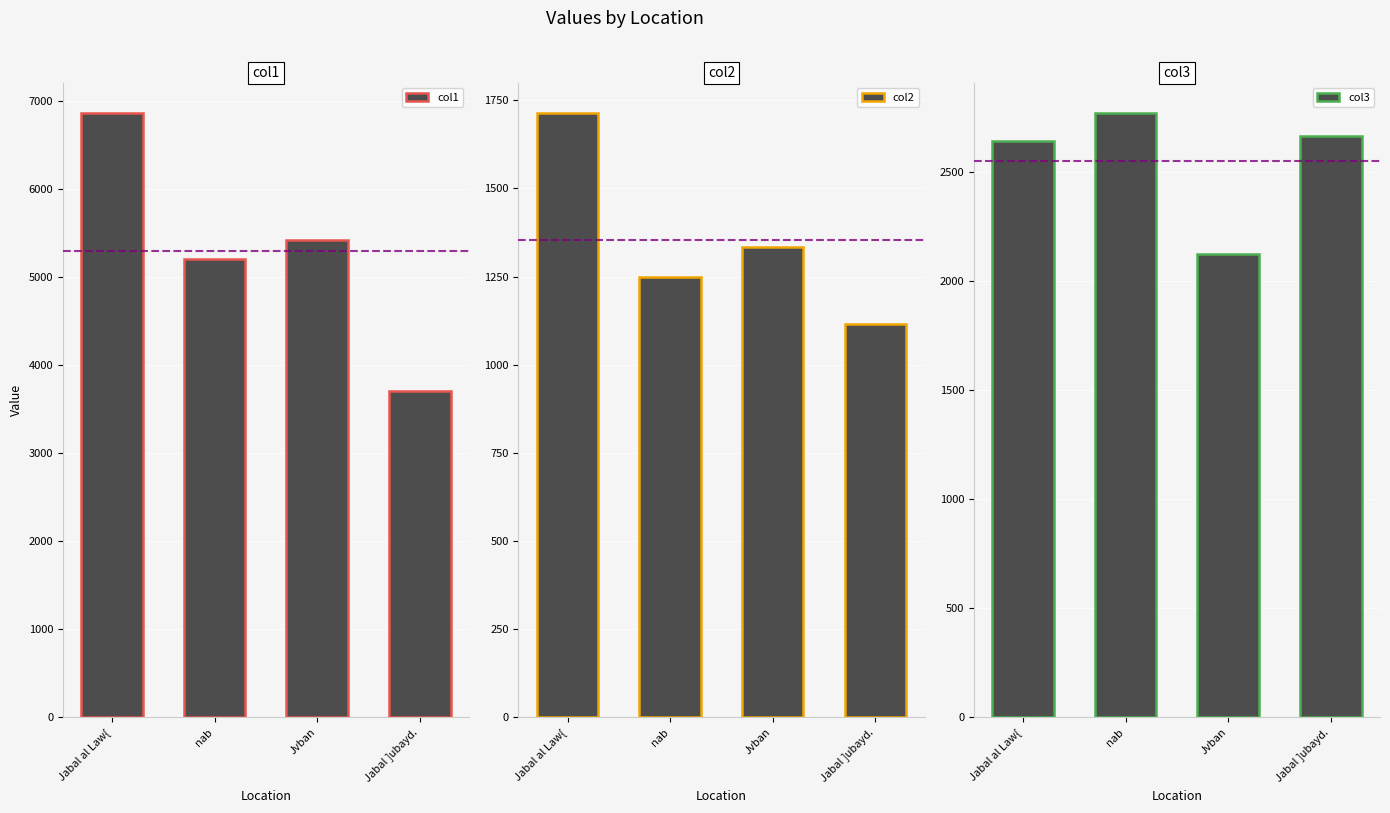

Reading right to left, transcribe all the data shown in this chart.

col1: Jabal ]ubayd.=3704.1	Jvban=5423.0	nab=5203.6	Jabal al Law{=6871.0
col2: Jabal ]ubayd.=1115.2	Jvban=1335.0	nab=1247.3	Jabal al Law{=1714.4
col3: Jabal ]ubayd.=2664.7	Jvban=2125.2	nab=2771.5	Jabal al Law{=2644.0